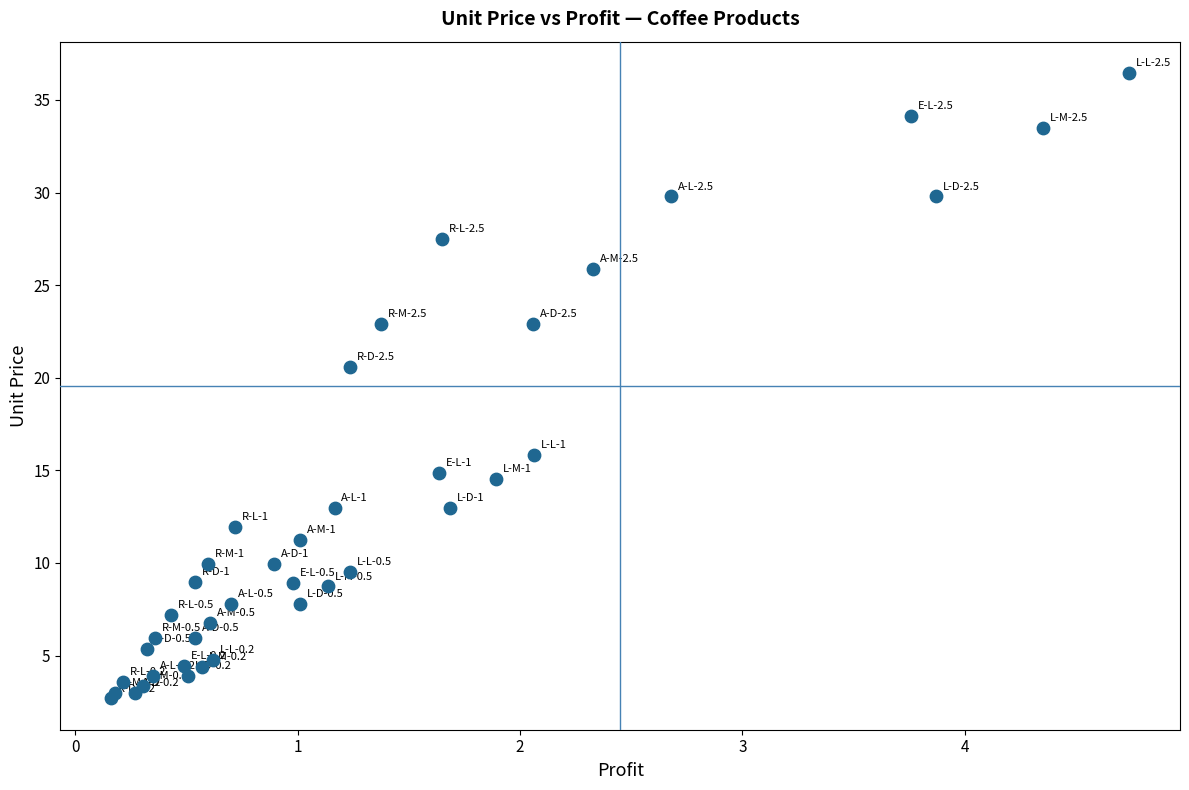

What Y value in the scatter plot is closest to 19?

20.6